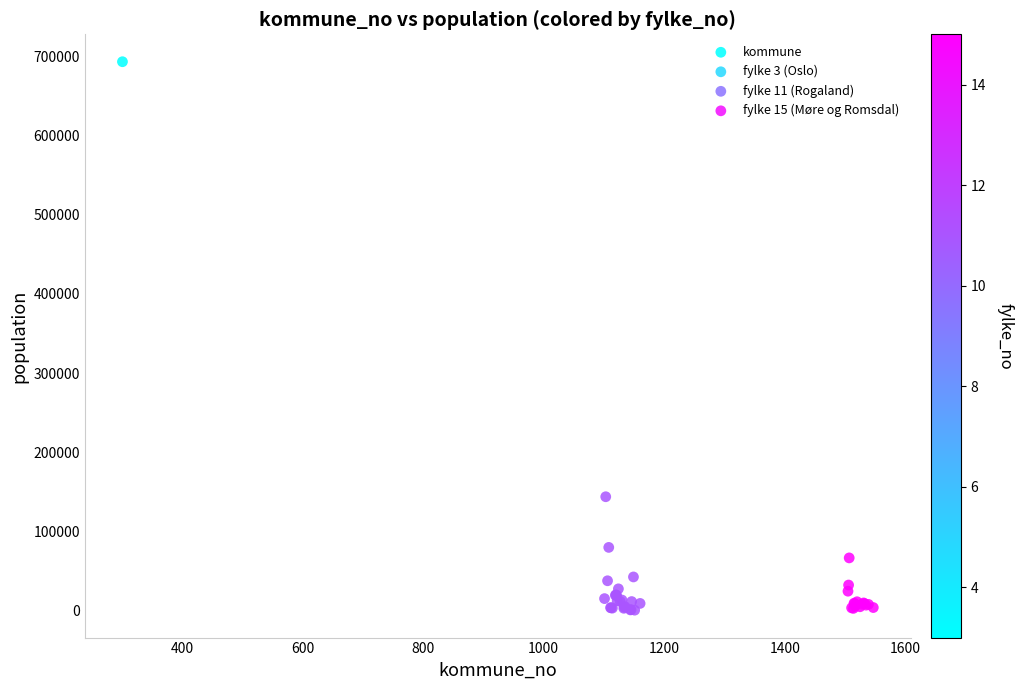

What Y value in the scatter plot is closest to 346846?

143574